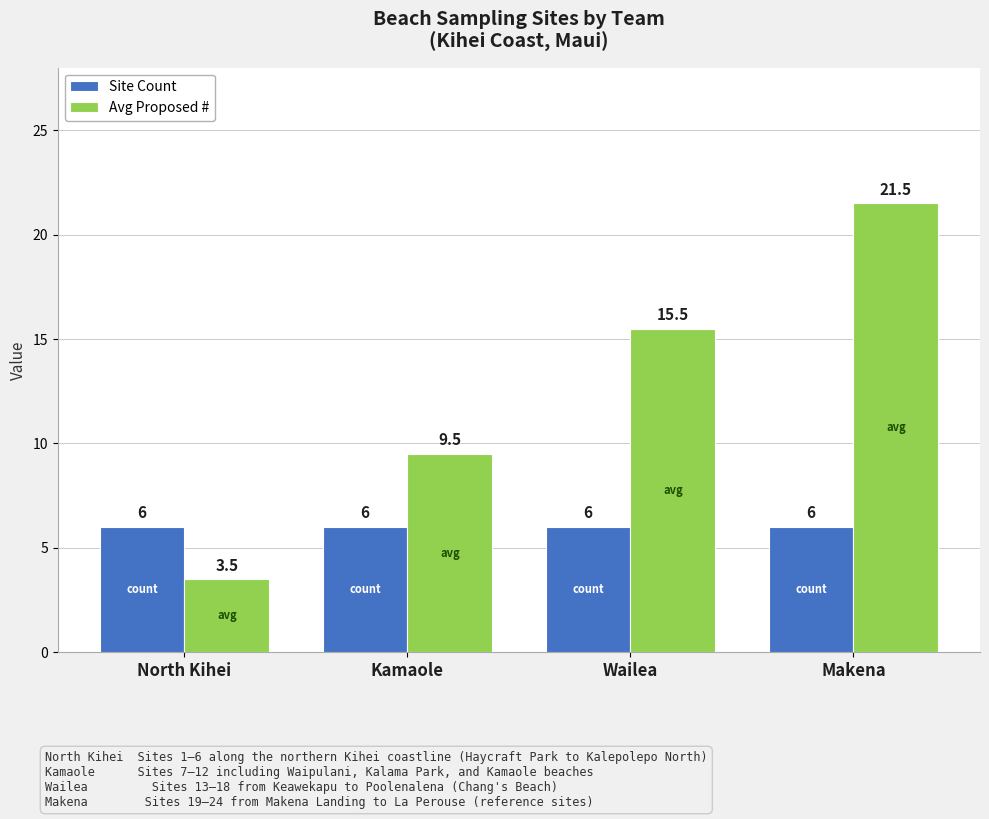

True or false: Site Count has a value of 6.0 at Kamaole.

True